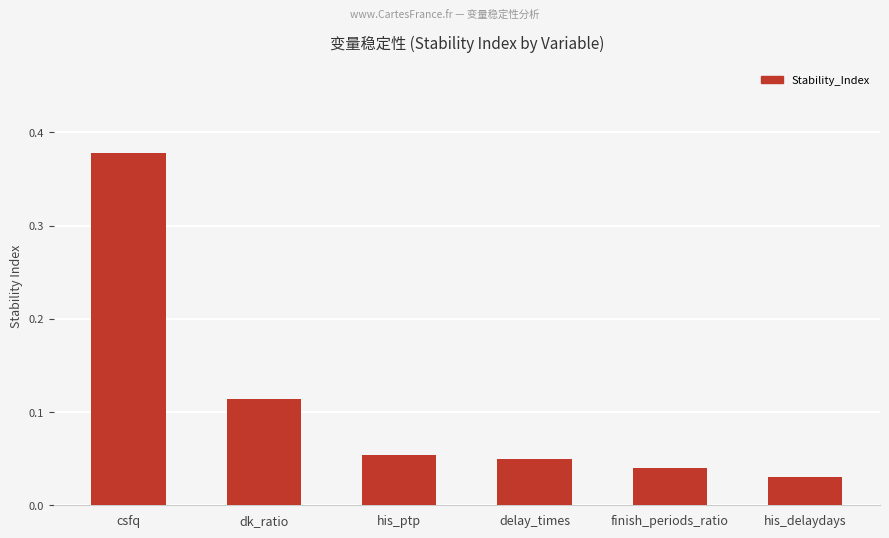

Rank the categories by value from highest to lowest.

csfq, dk_ratio, his_ptp, delay_times, finish_periods_ratio, his_delaydays